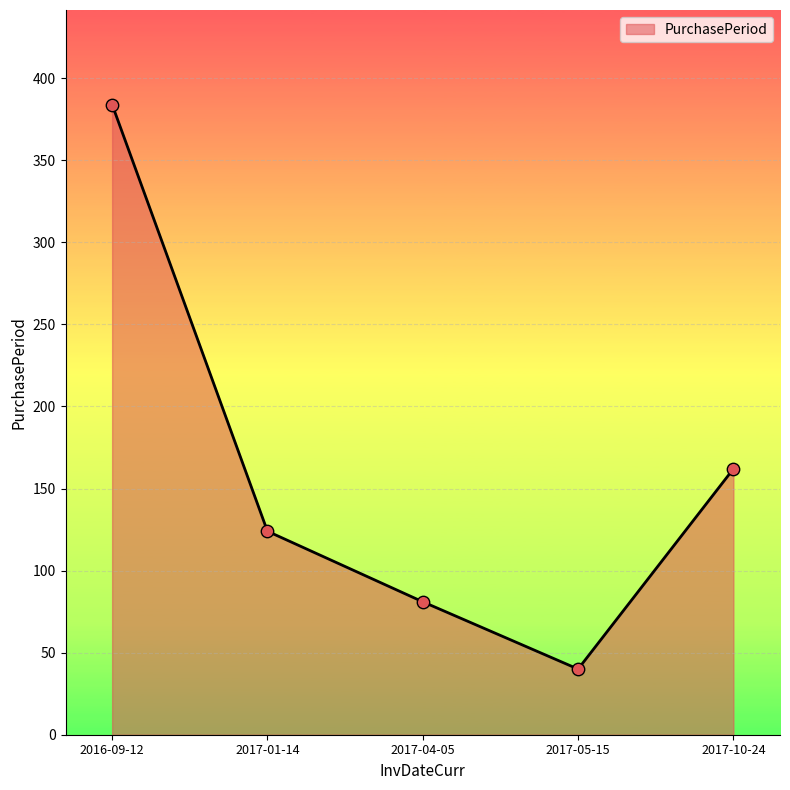

What is the change in value from 2017-04-05 to 2017-05-15?

-41